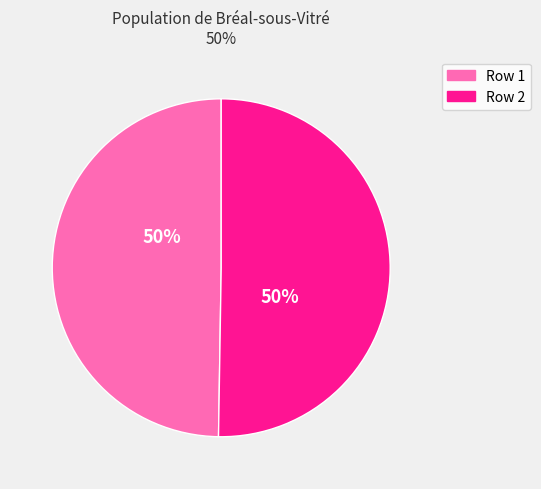

To the nearest percent, what is the average slice percentage?

50%